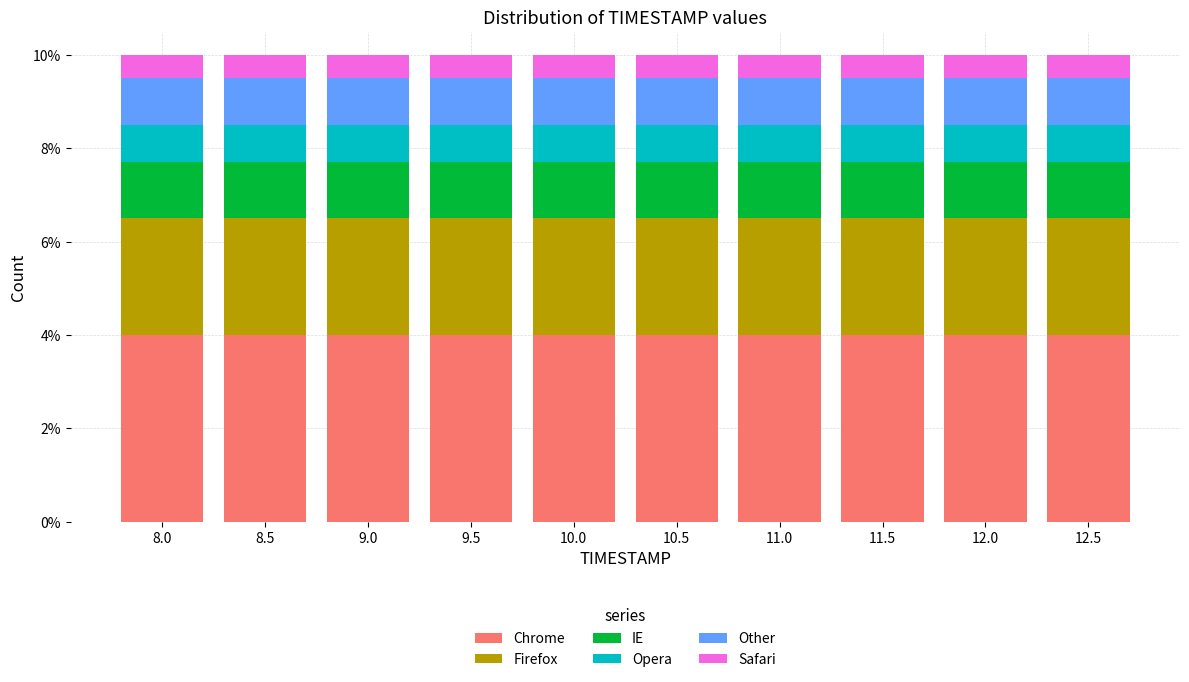

What is the sum of all Chrome values?

40.0